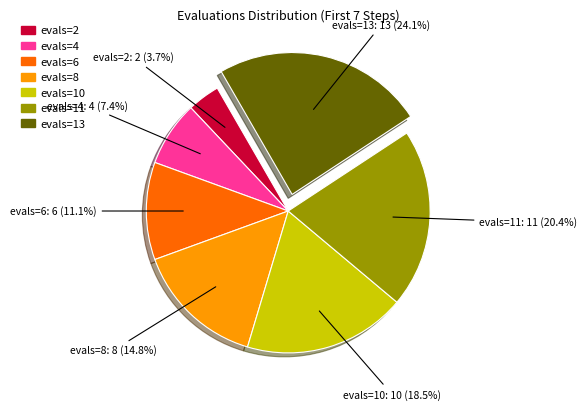

Rank the categories by value from lowest to highest.

evals=2, evals=4, evals=6, evals=8, evals=10, evals=11, evals=13